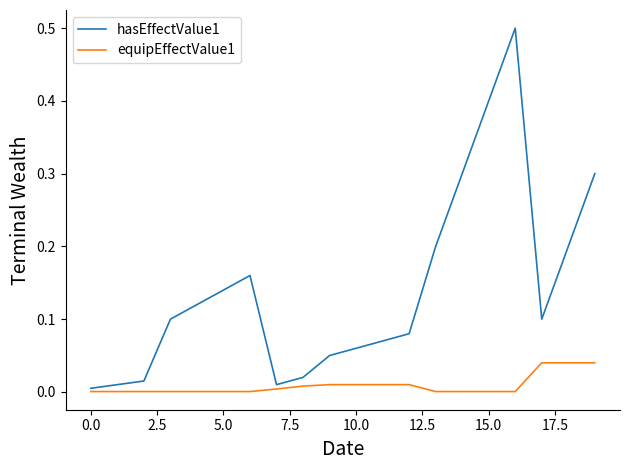

List the series in order of their overall mean, highest first.

hasEffectValue1, equipEffectValue1